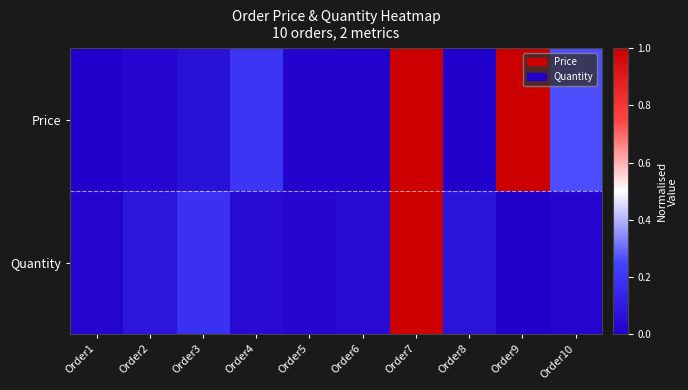

Which series changed the most between Order1 and Order8?

Quantity